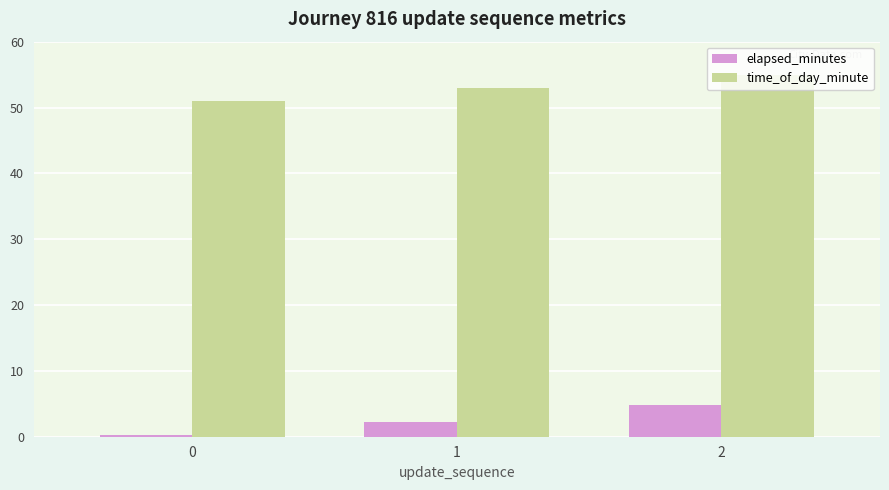

Which series has the largest range (max minus min)?

elapsed_minutes